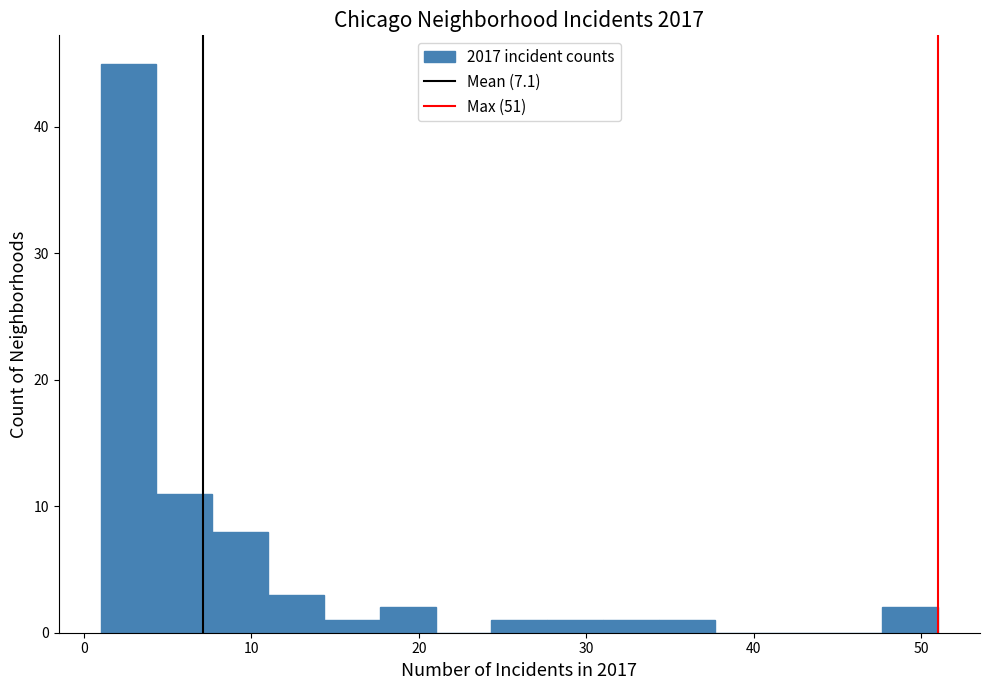

Around what value on the x-axis is the tallest bar? Give the approximate position of its centre, as read against the axis.

3